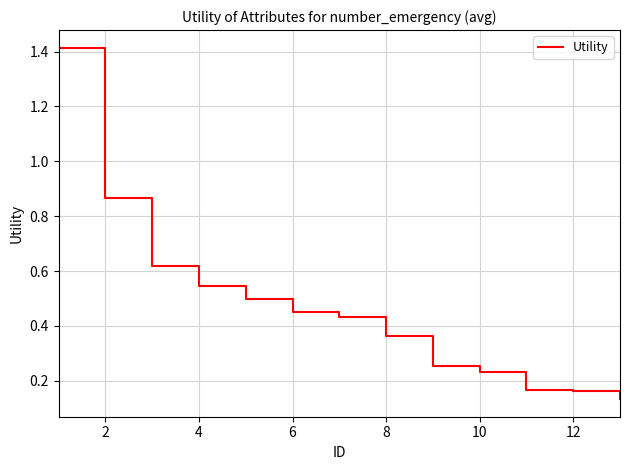

What is the difference between the maximum and minimum values?

1.3